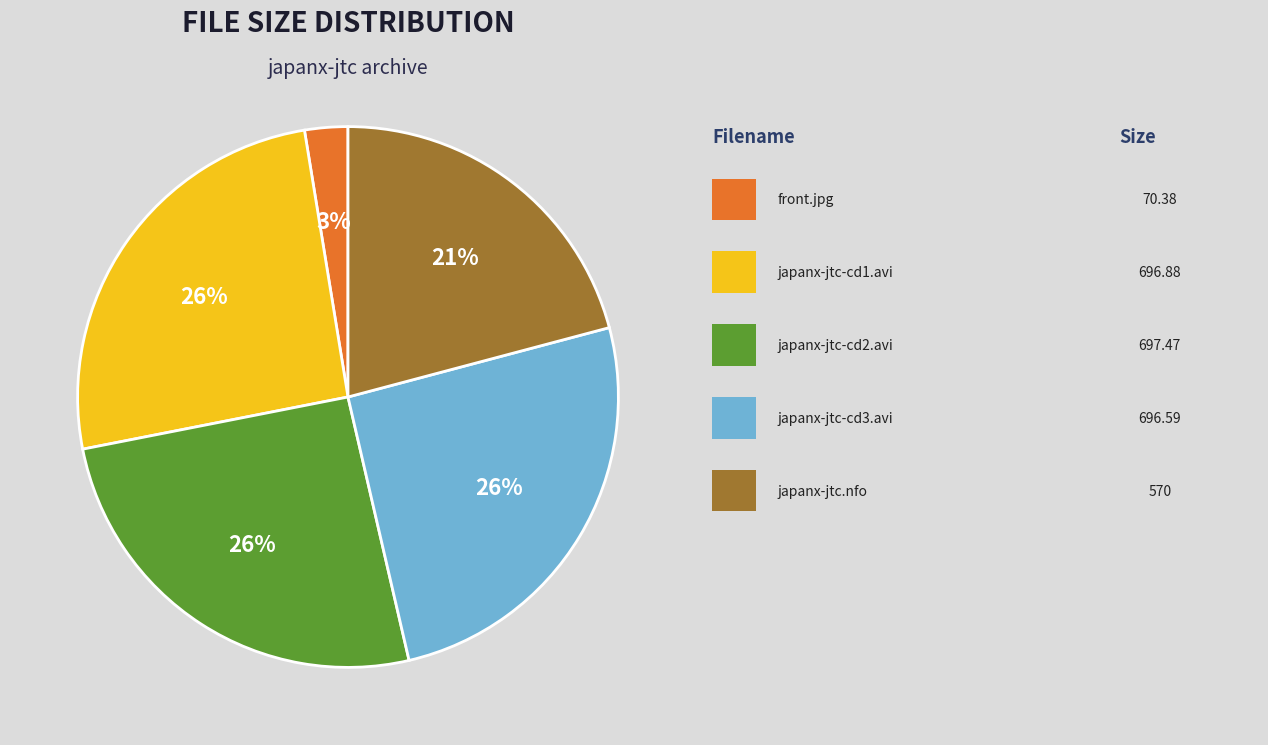

Is there any slice that represents more than half of the pie?

No